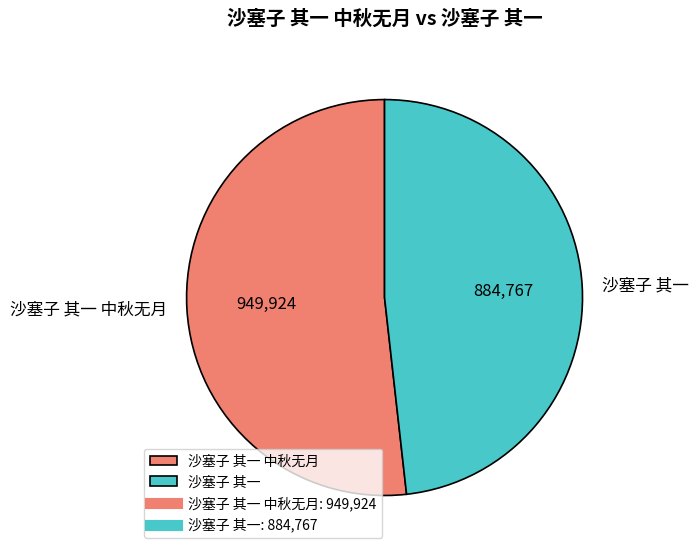

How many segments does this pie chart have?

2